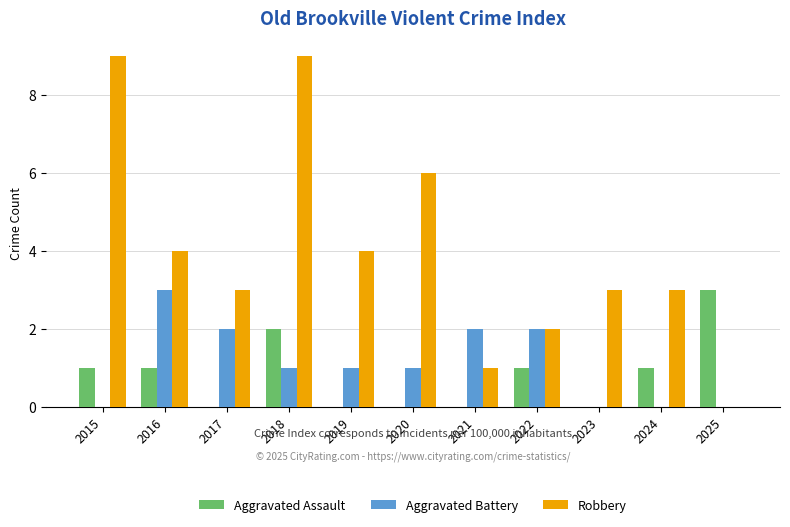

Which series has the largest total across all categories?

Robbery